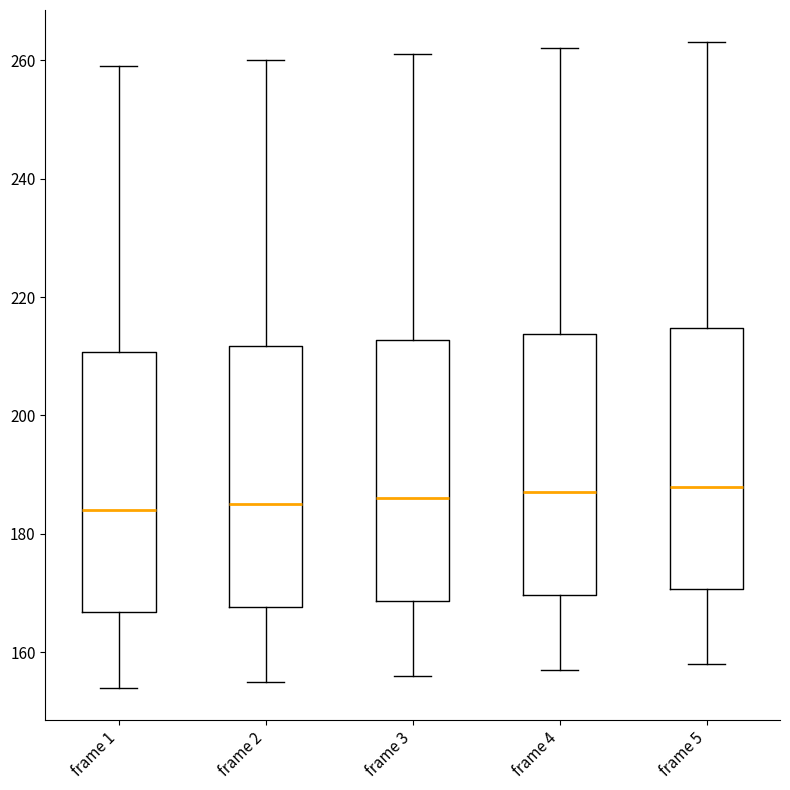

Where does the upper whisker of the box for frame 5 end on the y-axis? The values are not printed on the chart, so give them approximately, as read against the axis.

264